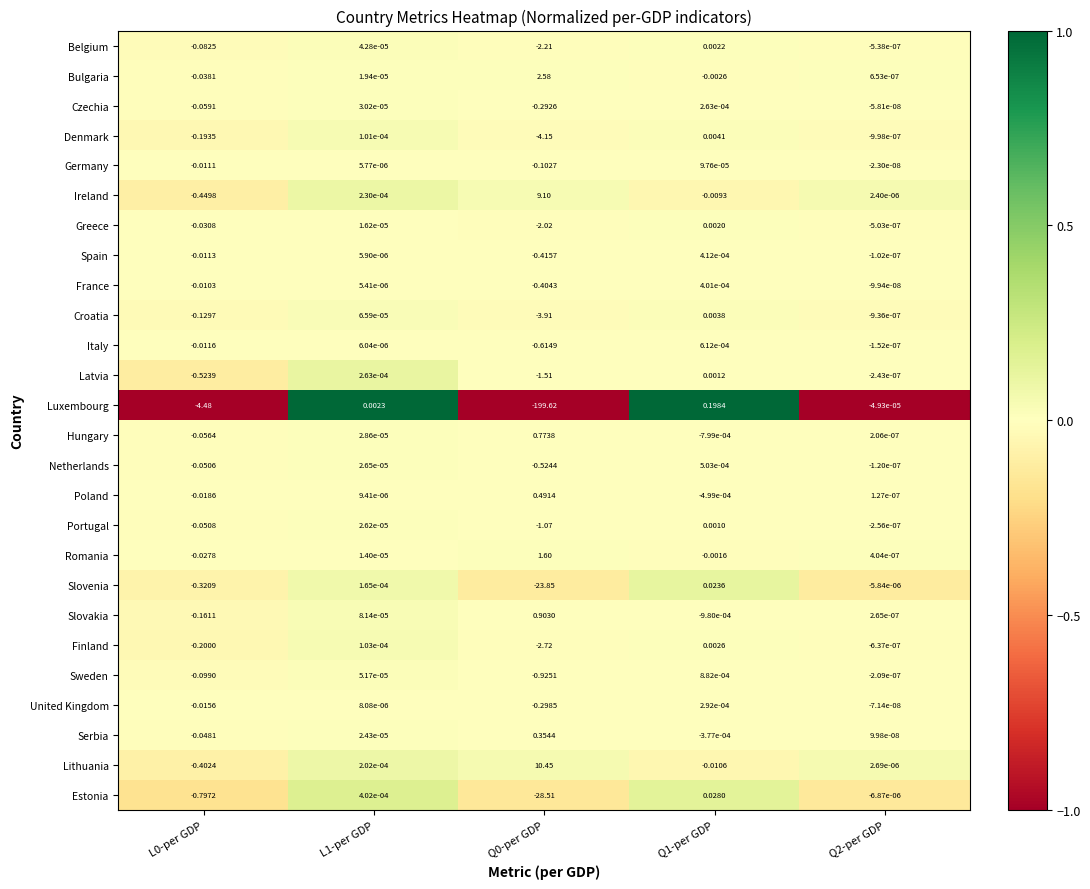

Which series has the largest range (max minus min)?

Luxembourg